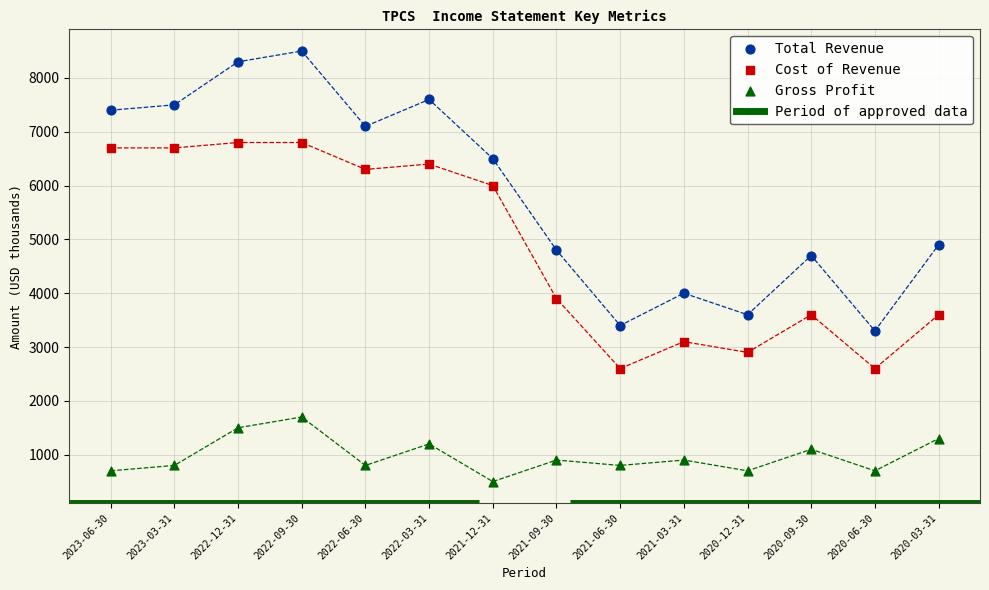

Across all data points, what is the range of Y values (max minus min)?

8000